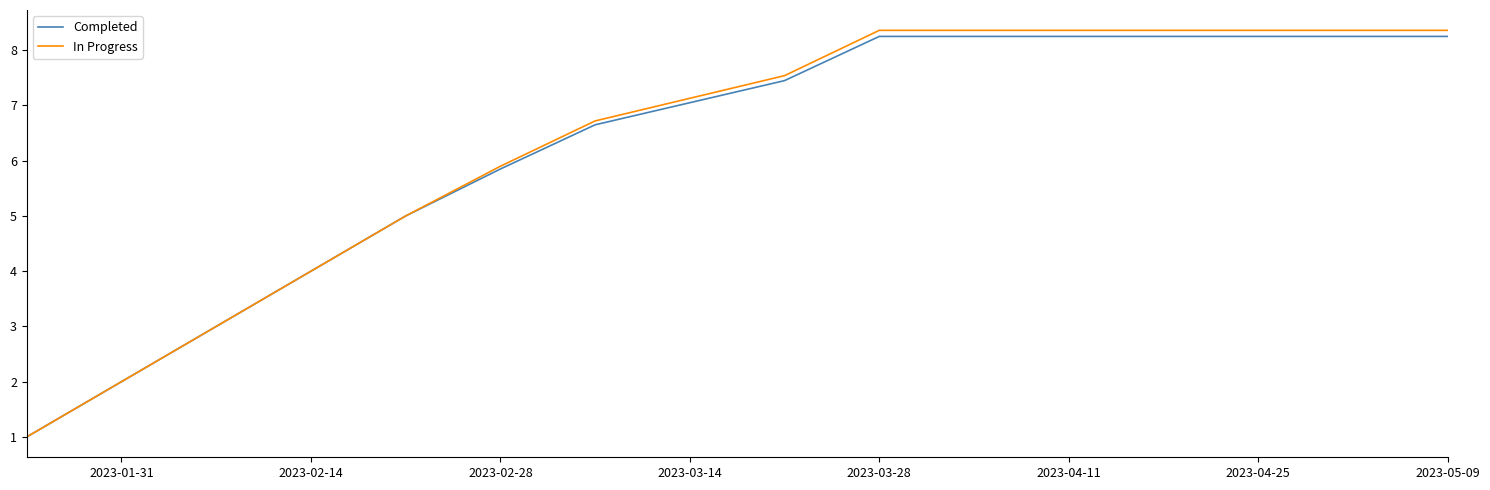

Which series has the widest spread of values?

In Progress